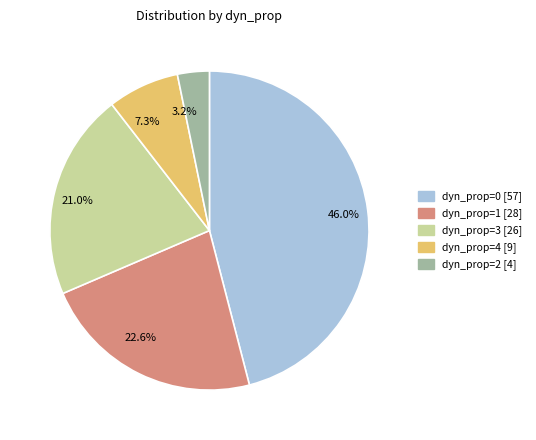

Which has a higher value, dyn_prop=2 [4] or dyn_prop=1 [28]?

dyn_prop=1 [28]